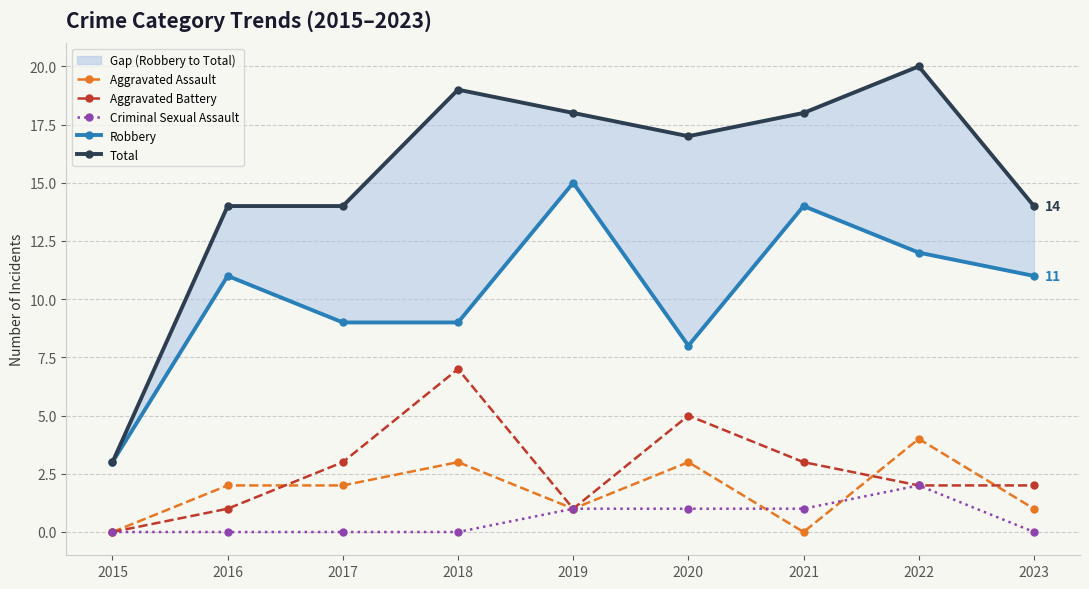

At how many categories does at least one series exceed 11?

8